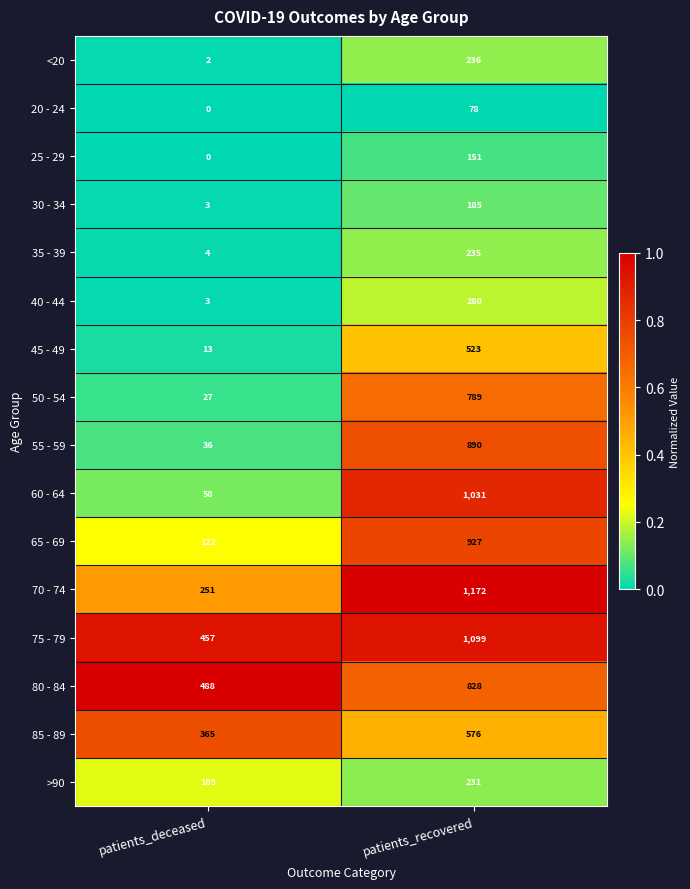

Which series has the largest range (max minus min)?

60 - 64